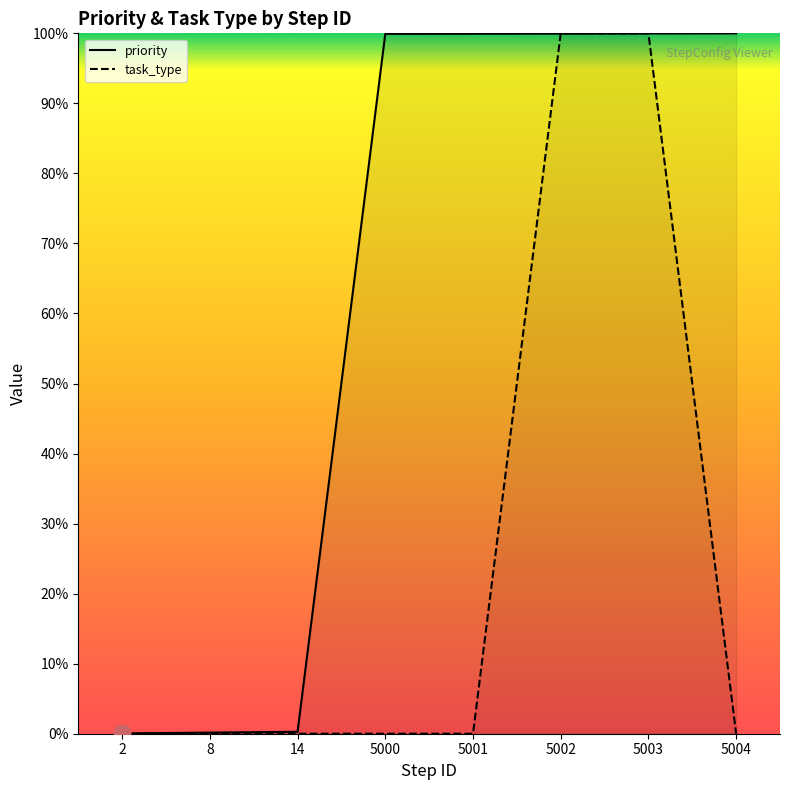

How many intersections are there between task_type and priority?

2